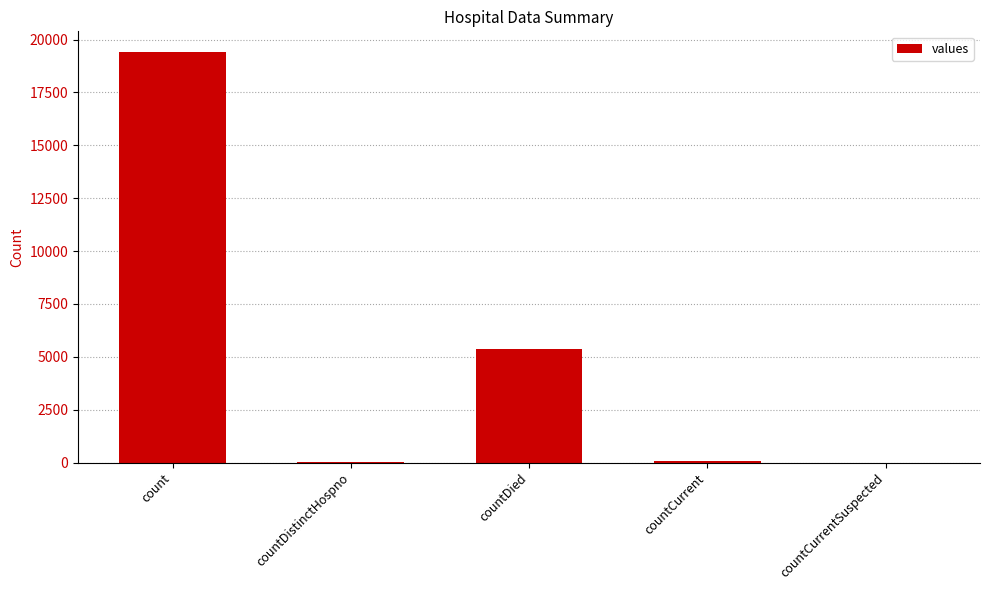

True or false: the data shows 2839 at countDied.

False